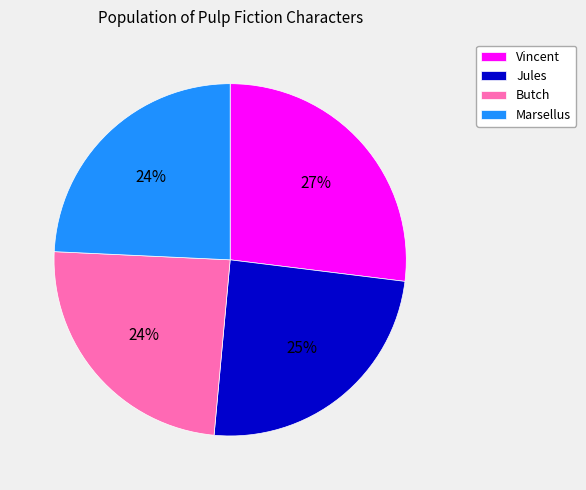

Count the number of slices in the pie.

4